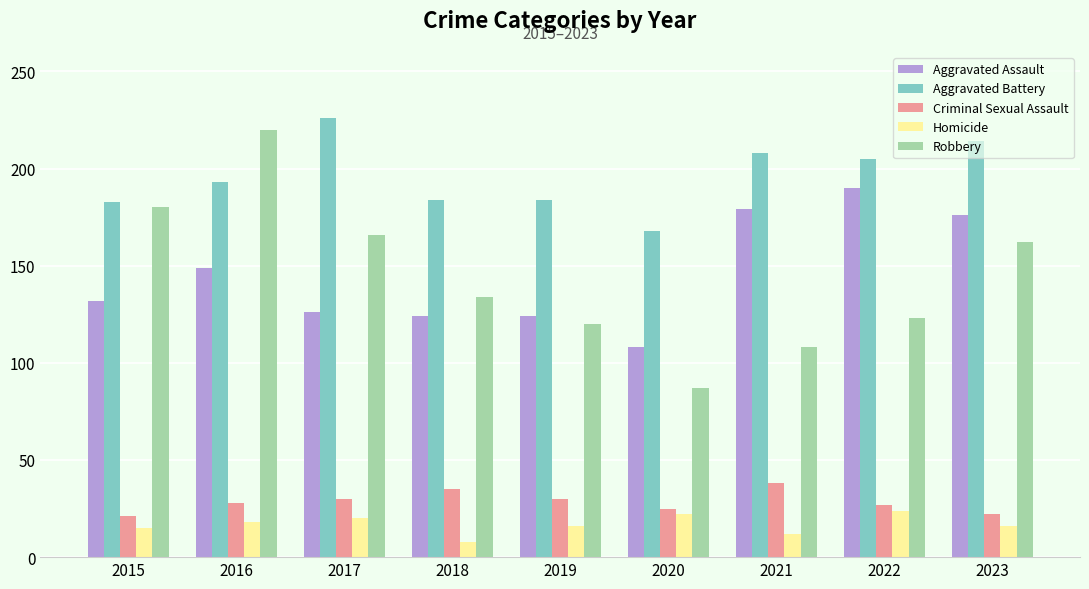

At which label does Aggravated Assault reach its minimum?

2020